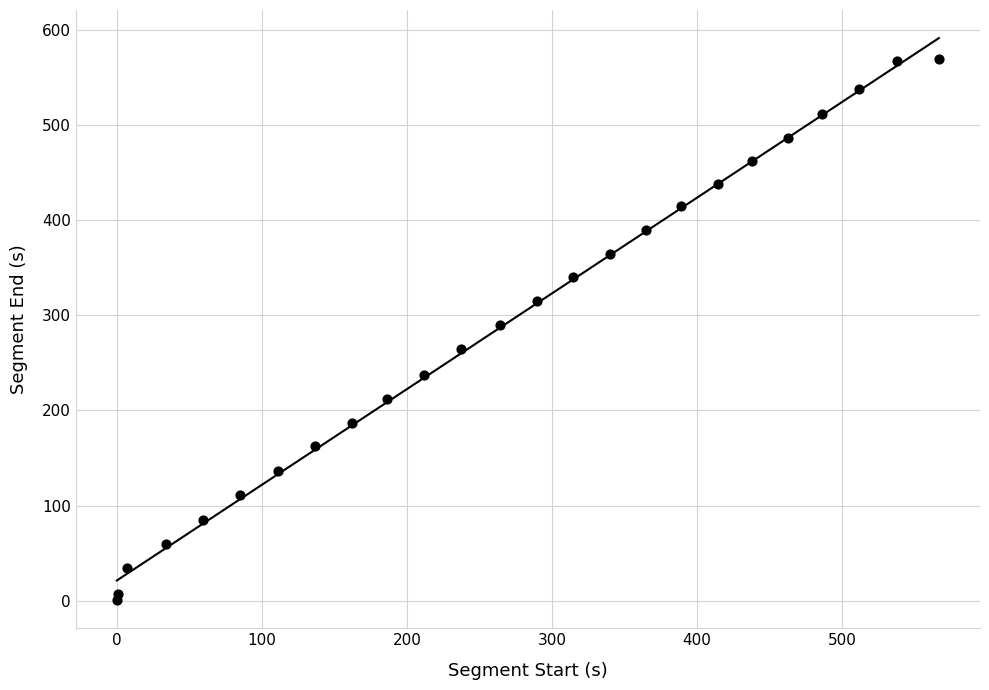

List the coordinates of all points as (Y, X) pairs, reading left to right.

(0.7, 0.0)  (7.3, 0.7)  (34.0, 7.3)  (59.6, 34.0)  (85.2, 59.6)  (110.9, 85.2)  (136.7, 110.9)  (162.4, 136.7)  (186.6, 162.4)  (212.1, 186.6)  (237.6, 212.1)  (264.2, 237.6)  (289.7, 264.2)  (314.9, 289.7)  (340.0, 314.9)  (364.8, 340.0)  (389.4, 364.8)  (414.5, 389.4)  (438.0, 414.5)  (462.4, 438.0)  (486.0, 462.4)  (511.9, 486.0)  (538.1, 511.9)  (566.8, 538.1)  (569.8, 566.8)